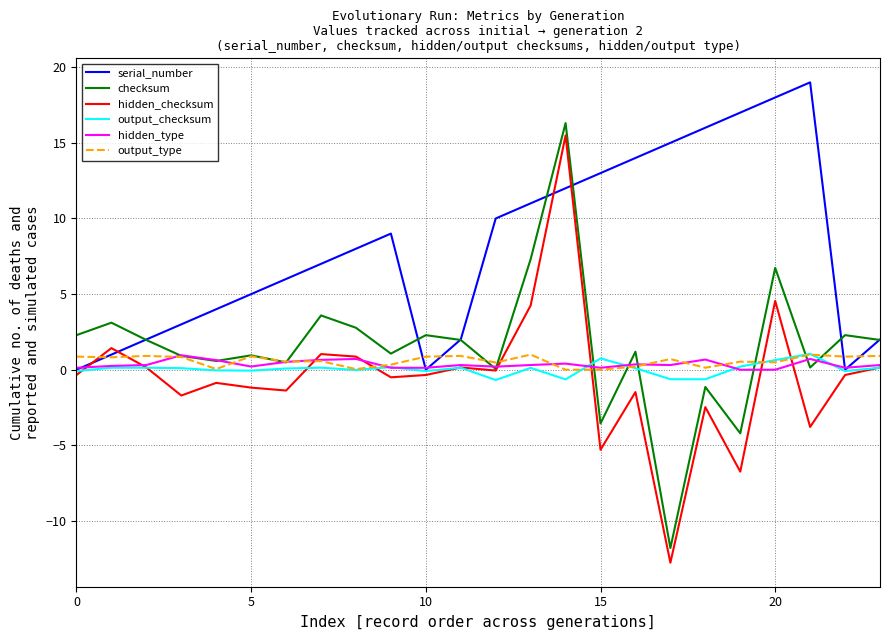

True or false: output_checksum and output_type cross at least once.

True